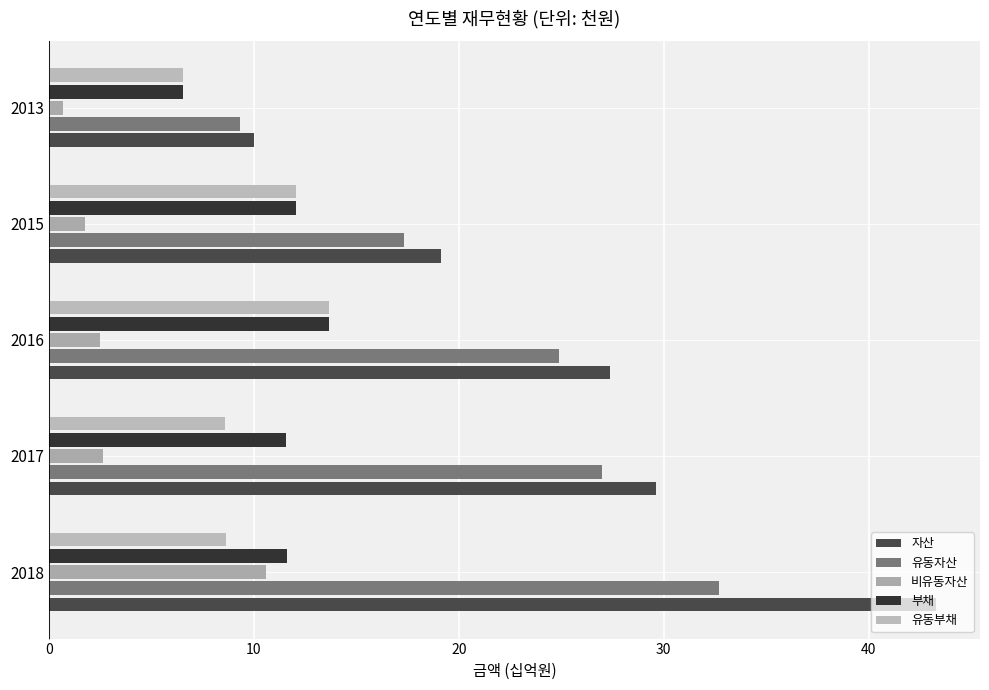

List the series in order of their peak value, highest first.

자산, 유동자산, 부채, 유동부채, 비유동자산